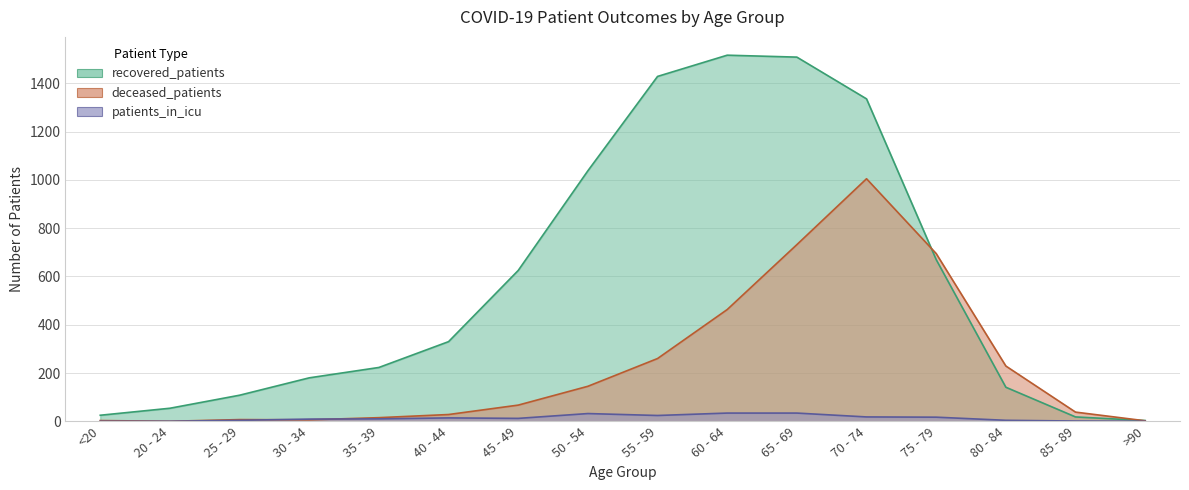

Count the number of categories in the chart.

16